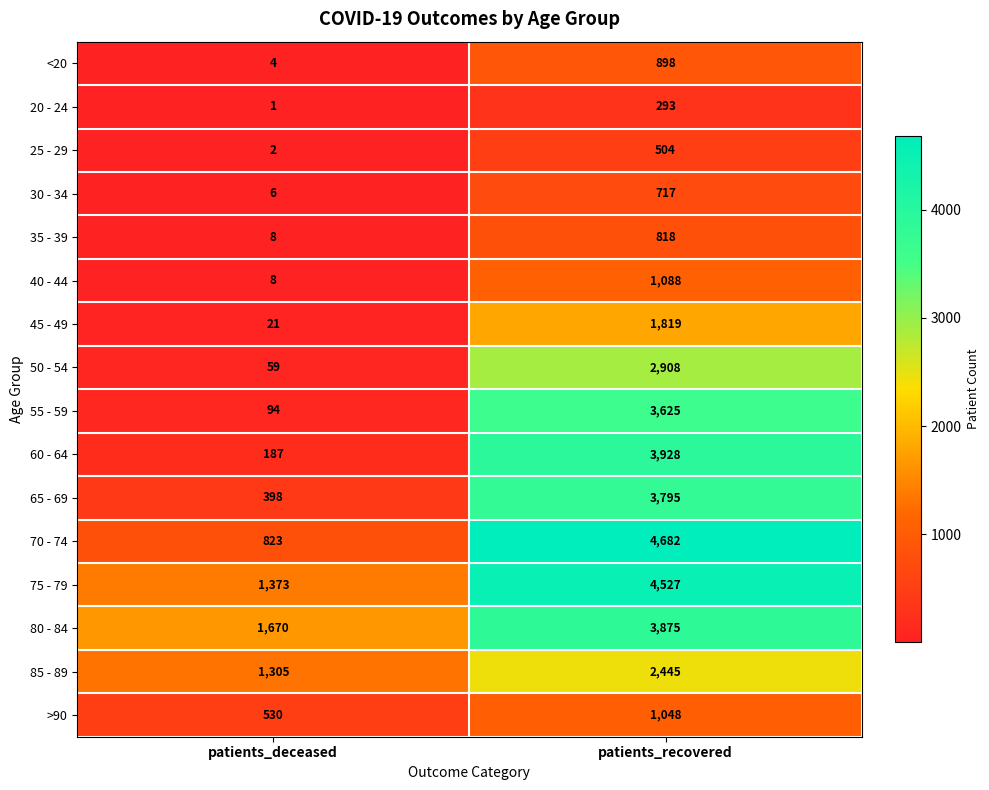

How many data points in 70 - 74 are less than 4682?

1